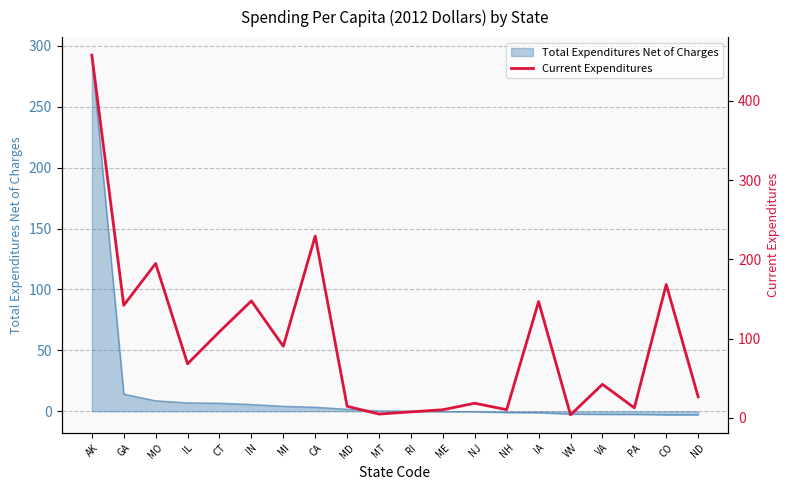

The value at CO is 280.4. True or false?

False